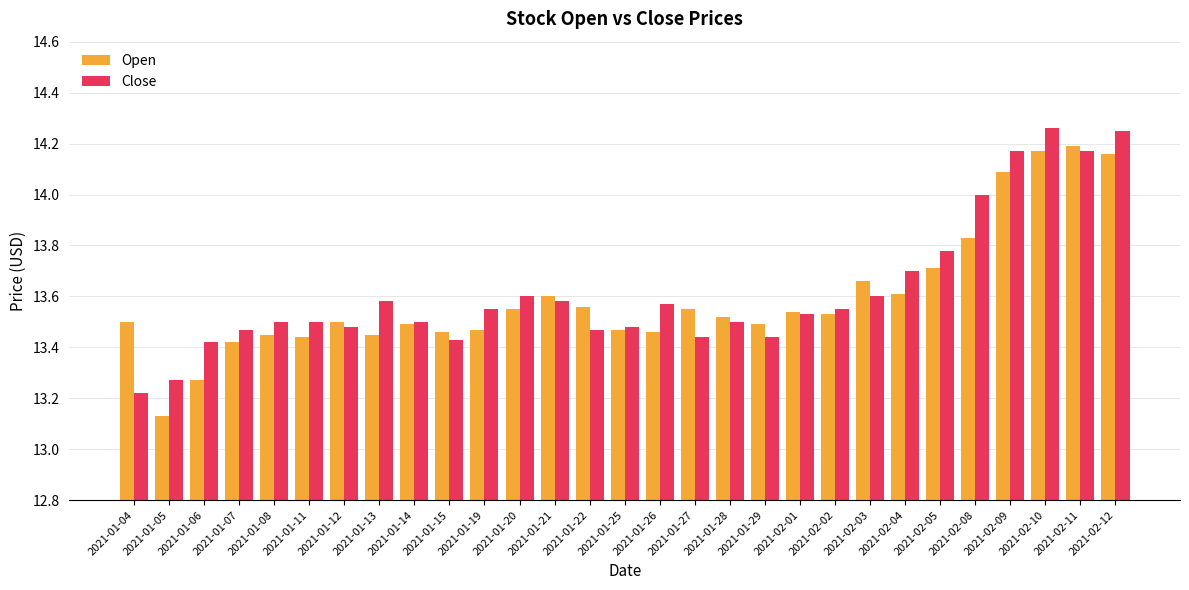

What is the sum of all Open values?

394.3